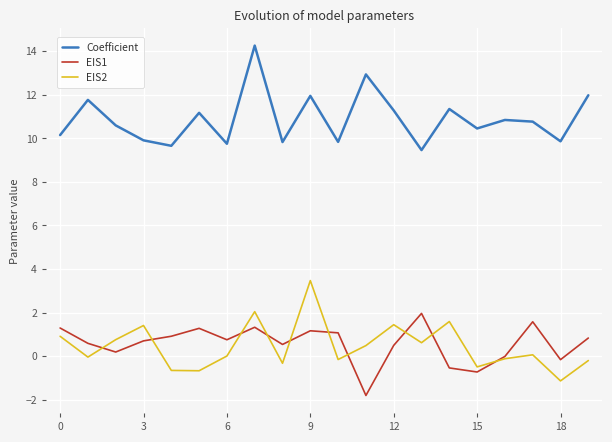

Which series has the largest total across all categories?

Coefficient